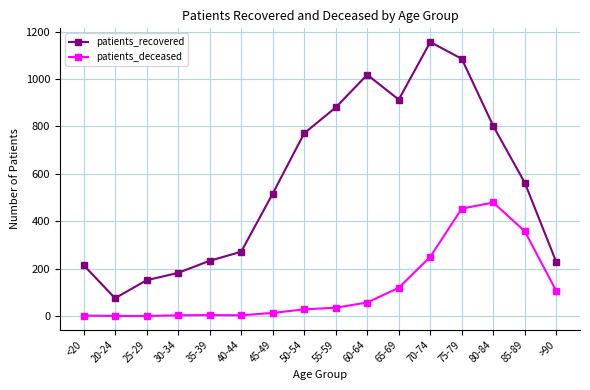

What is the average value of the patients_recovered series?

566